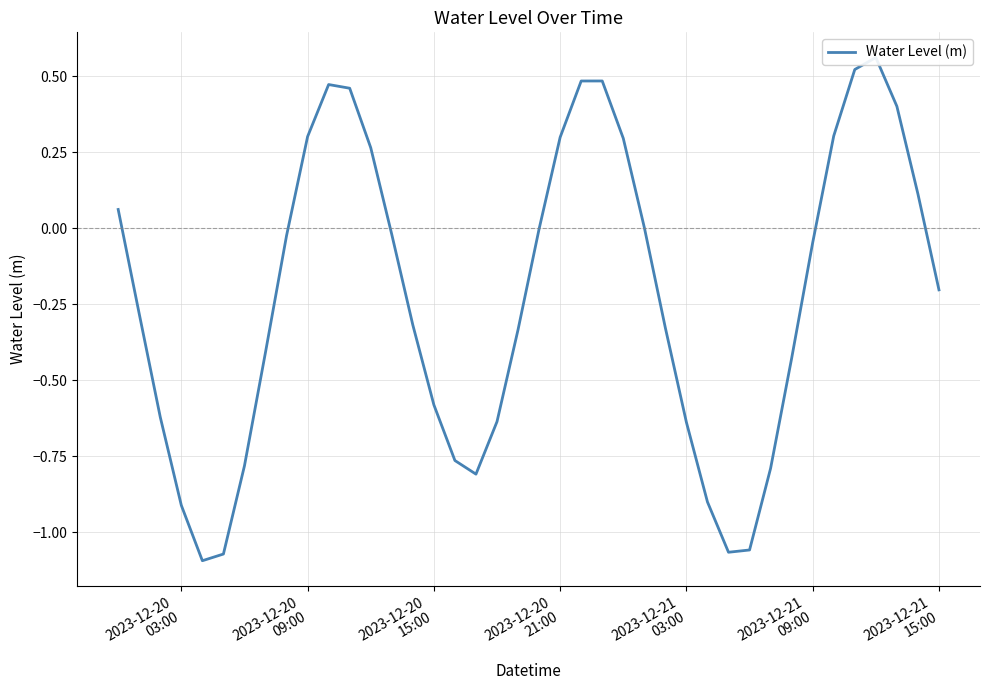

True or false: the data has more than 2 interior local peaks.

True